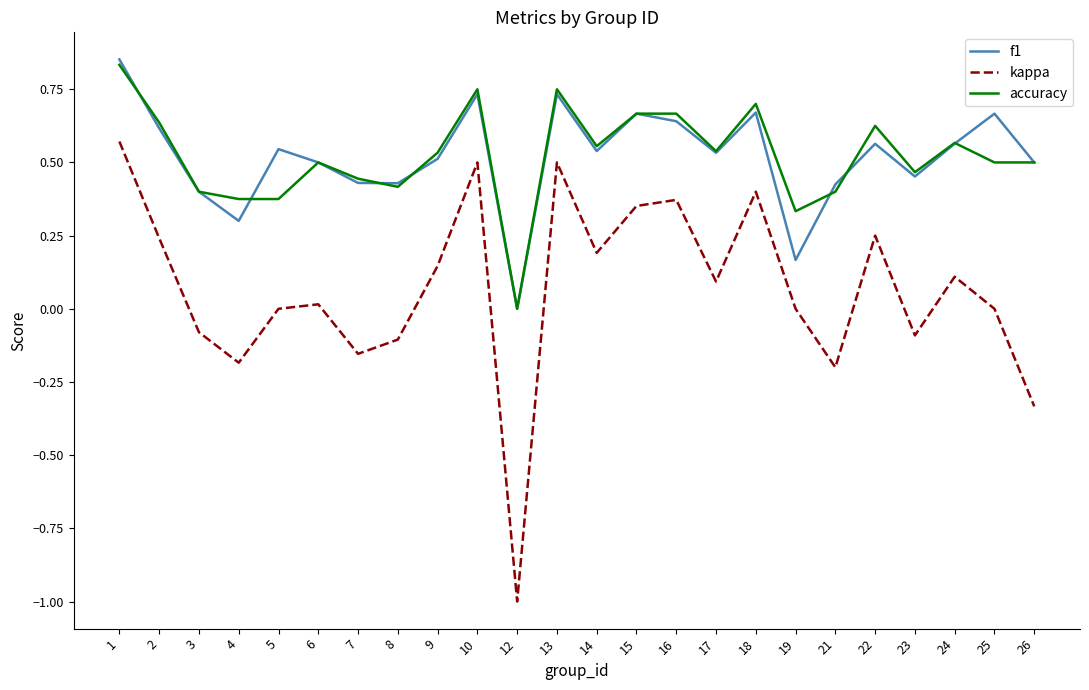

Is the value of kappa at 21 greater than the value of f1 at 5?

No